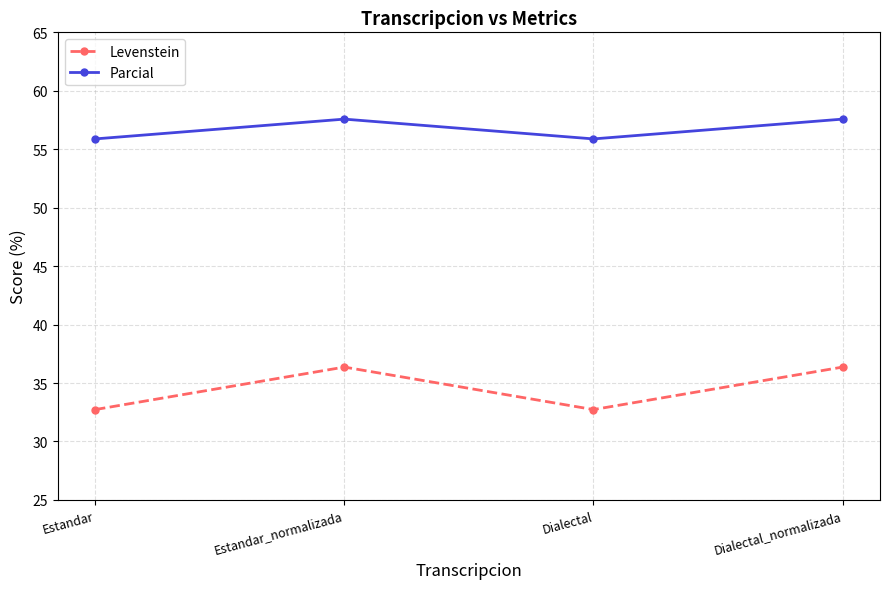

Which series has the largest total across all categories?

Parcial